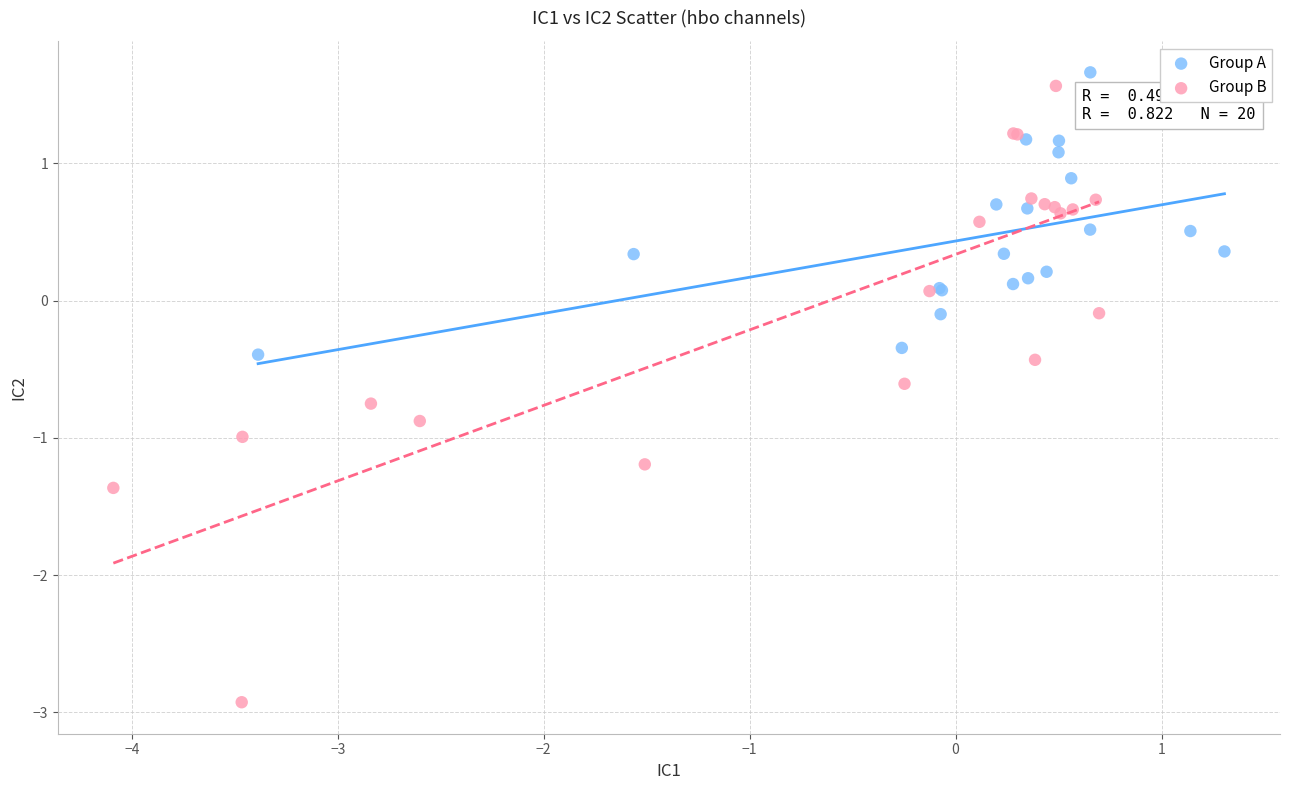

Which series contains the lowest Y value?

Group B